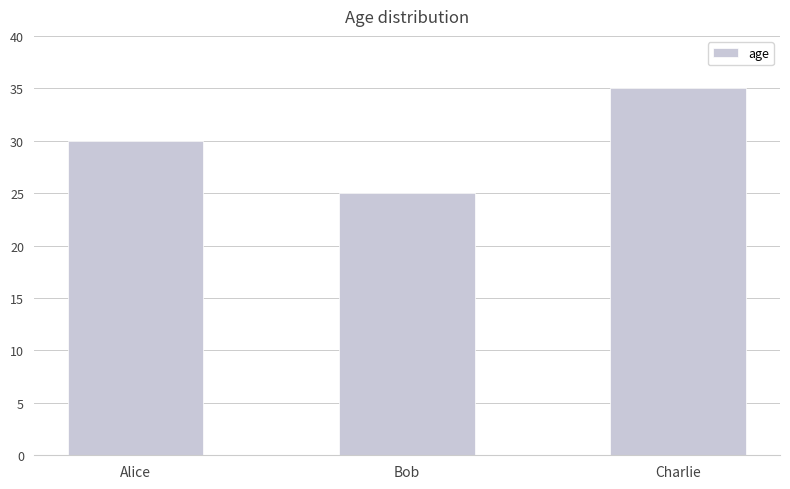

Rank the categories by value from lowest to highest.

Bob, Alice, Charlie